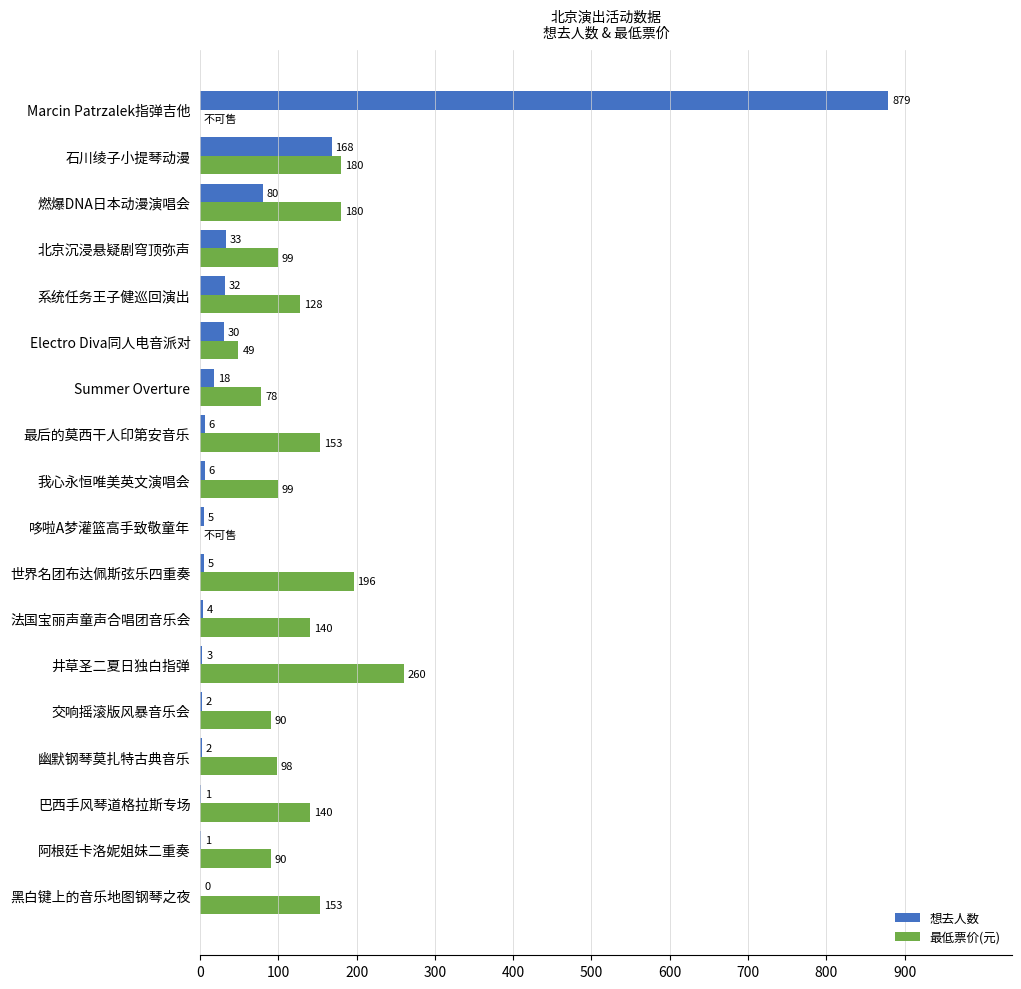

What is the sum of all 想去人数 values?

1275